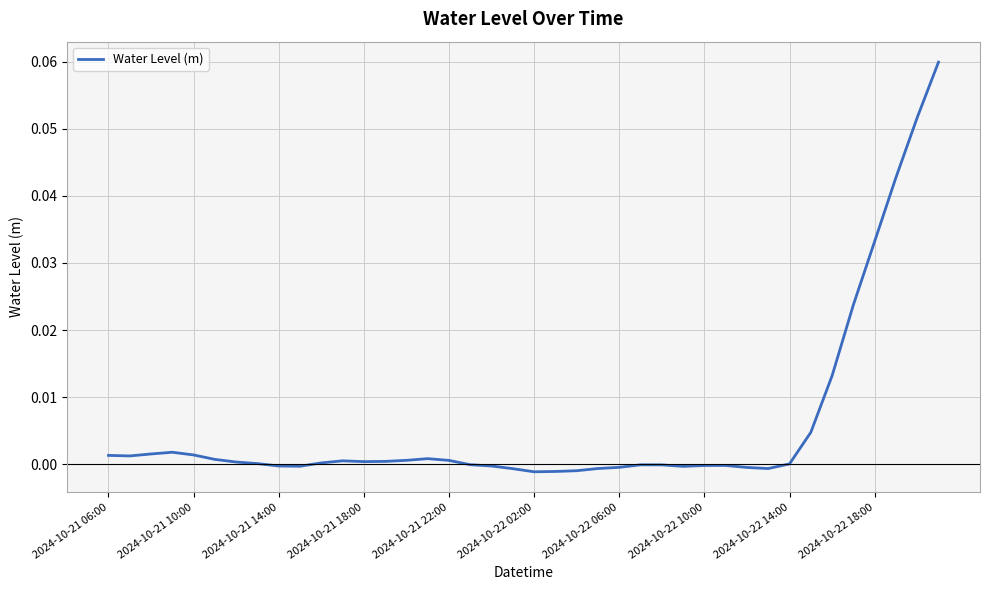

How many distinct data groups are displayed?

1